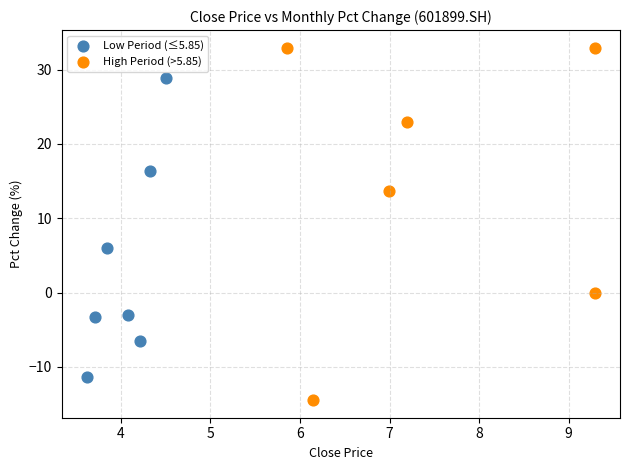

Which series contains the highest Y value?

High Period (>5.85)